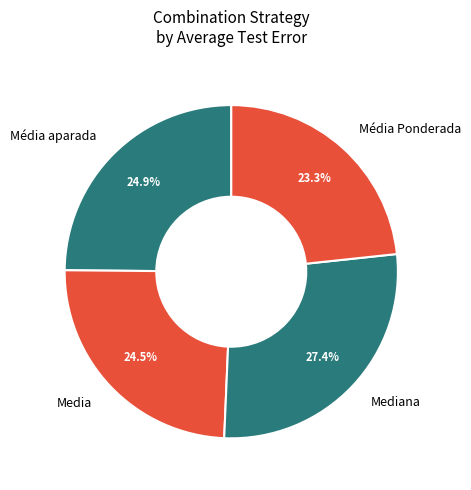

To the nearest percent, what is the difference between the largest and smallest slice percentages?

4%